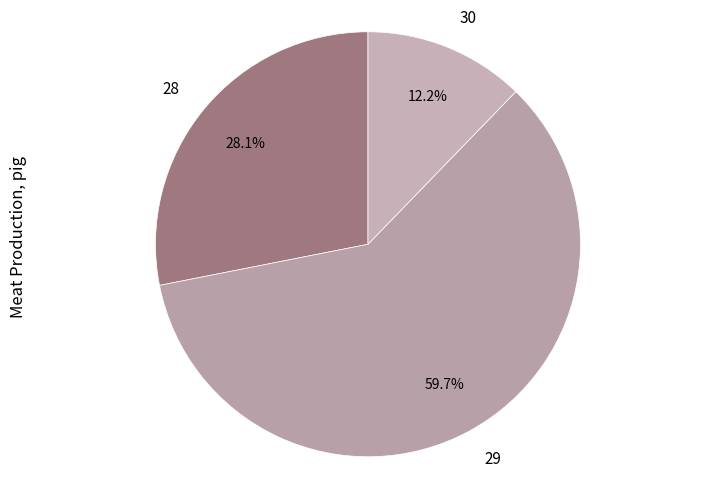

Which category has the biggest portion of the pie?

29